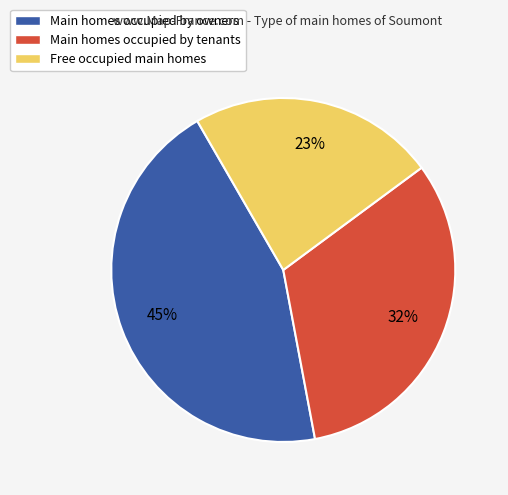

Rank the categories by value from lowest to highest.

Free occupied main homes, Main homes occupied by tenants, Main homes occupied by owners